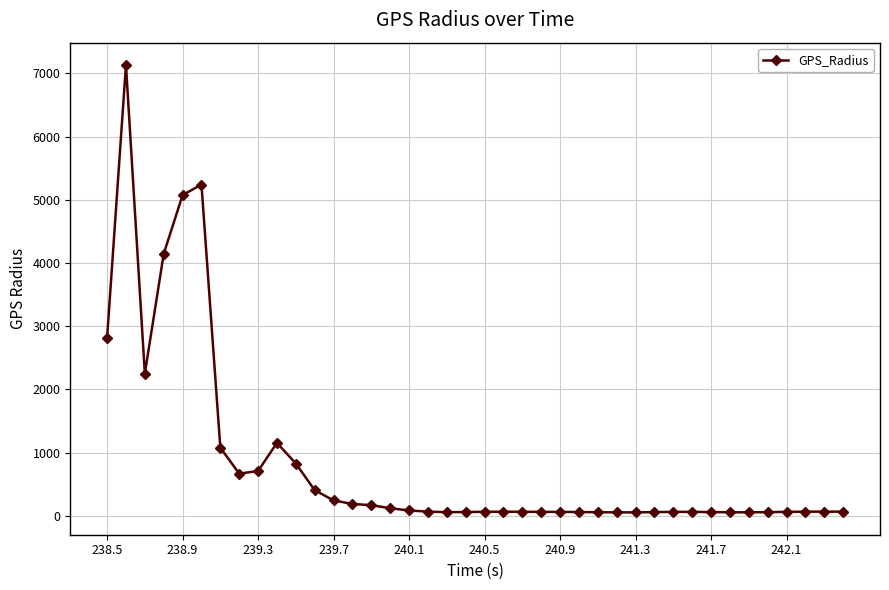

True or false: the data has more than 2 interior local peaks.

True